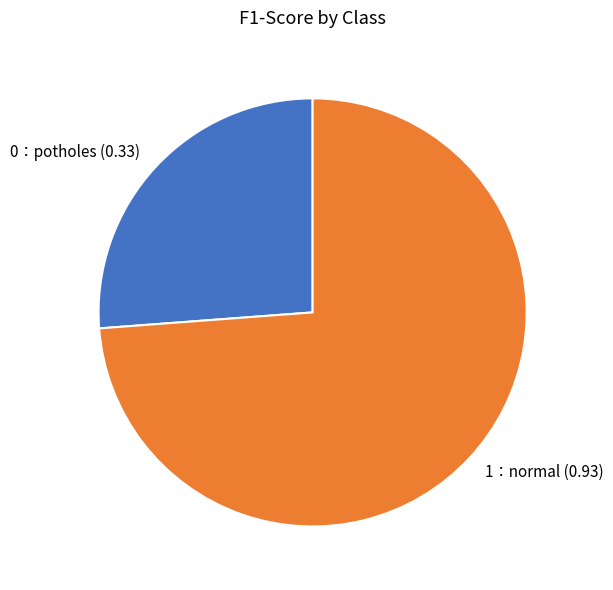

Which has a higher value, 1：normal (0.93) or 0：potholes (0.33)?

1：normal (0.93)